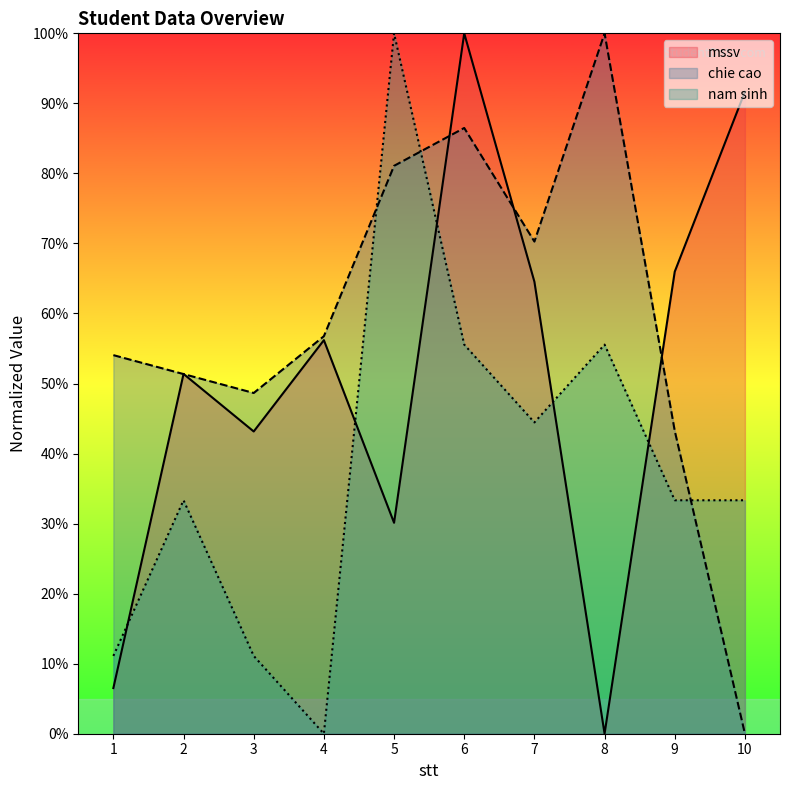

How many interior local peaks does the nam sinh series have?

3